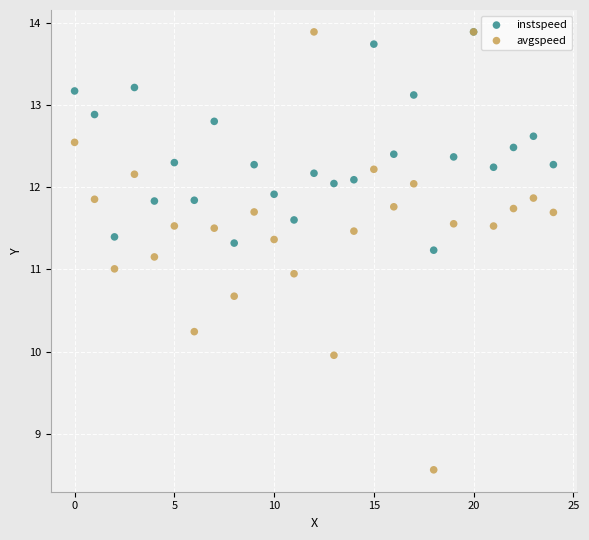

Which series has the widest spread of Y values?

avgspeed